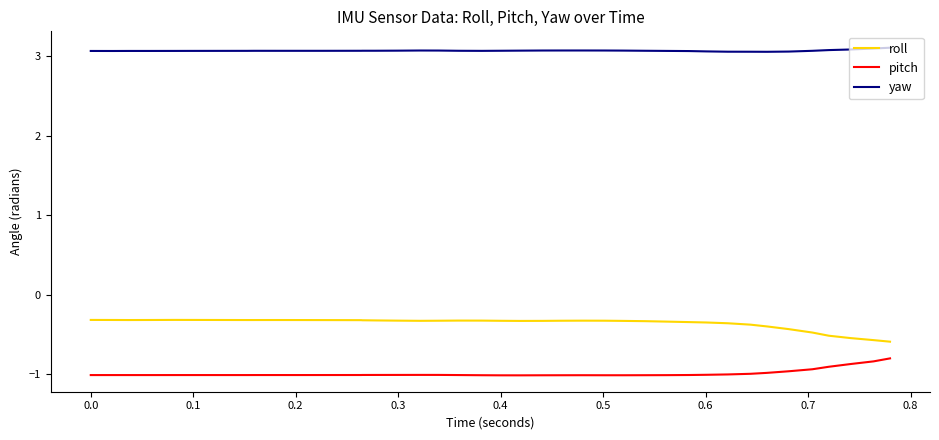

How many lines are shown in the chart?

3